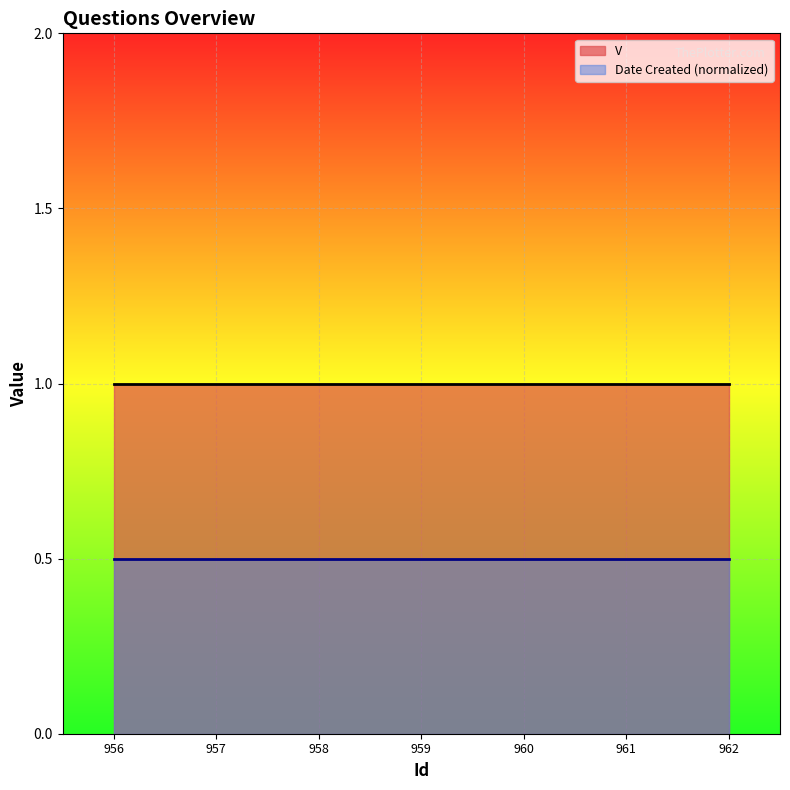

What is the sum of the V values at 959 and 961?

2.0